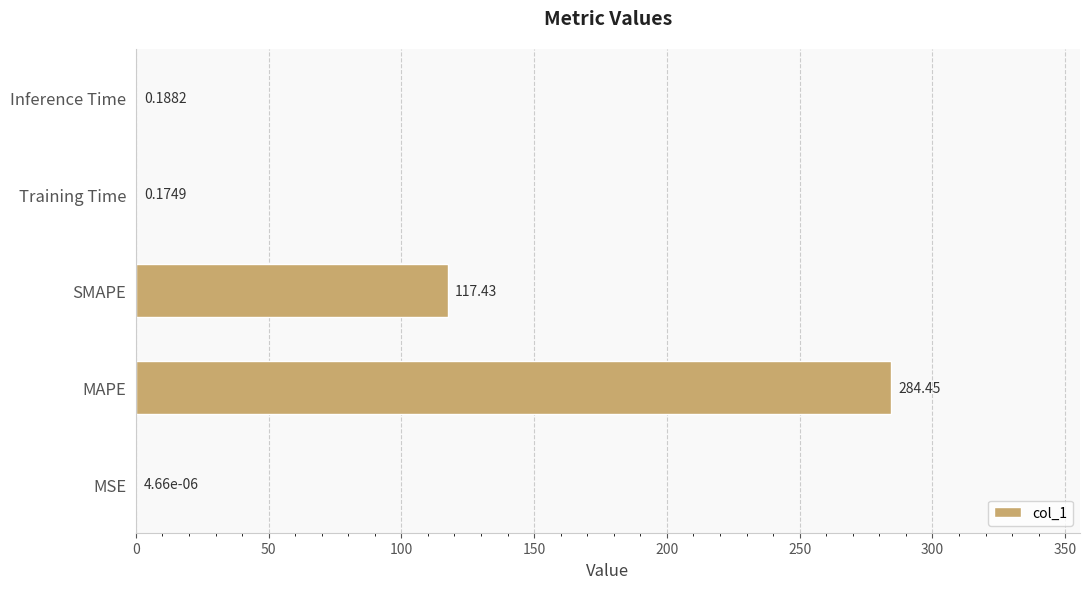

What is the sum of all values?

402.2